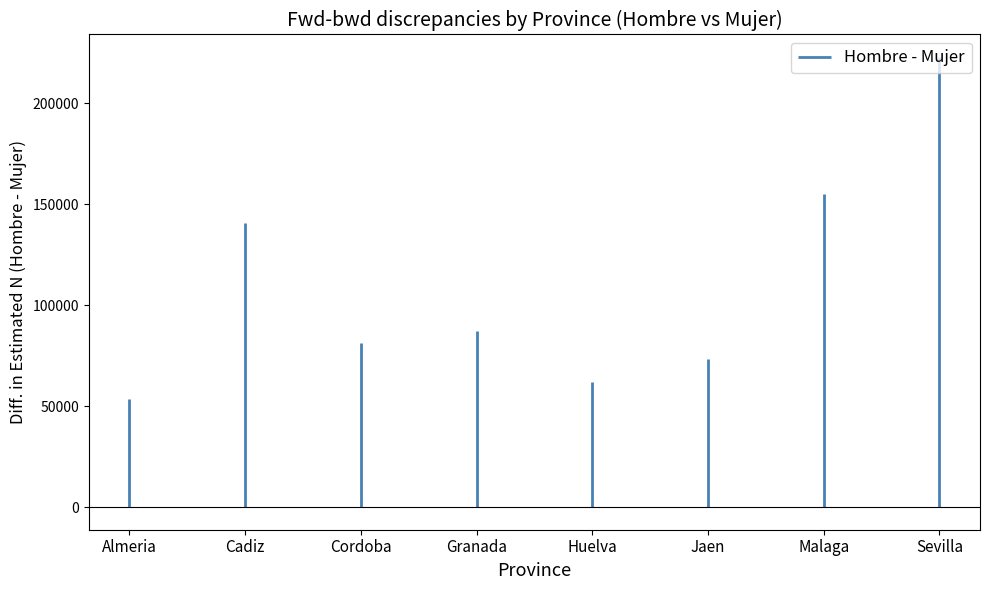

Count the number of data series in this chart.

1